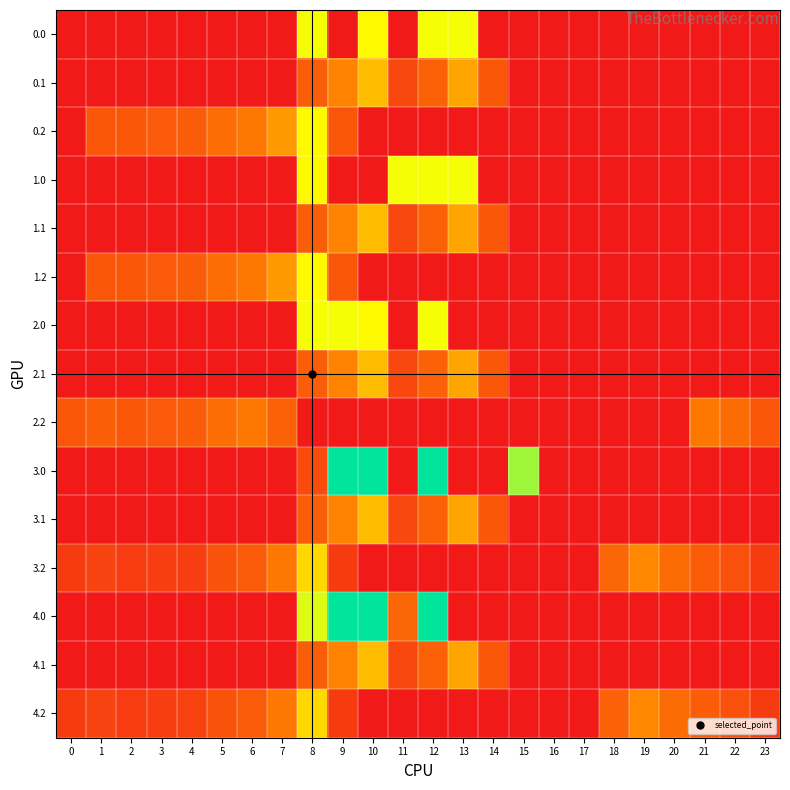

Reading left to right, transcribe all the data shown in this chart.

0.0: 0=0.0	1=0.0	2=0.0	3=0.0	4=0.0	5=0.0	6=0.0	7=0.0	8=378.0	9=0.0	10=362.7	11=0.0	12=378.0	13=378.0	14=0.0	15=0.0	16=0.0	17=0.0	18=0.0	19=0.0	20=0.0	21=0.0	22=0.0	23=0.0
0.1: 0=0.0	1=0.0	2=0.0	3=0.0	4=0.0	5=0.0	6=0.0	7=0.0	8=125.2	9=191.1	10=274.1	11=87.0	12=134.6	13=241.5	14=113.7	15=0.0	16=0.0	17=0.0	18=0.0	19=0.0	20=0.0	21=0.0	22=0.0	23=0.0
0.2: 0=0.0	1=111.9	2=114.5	3=119.0	4=125.6	5=155.0	6=171.2	7=223.4	8=364.7	9=111.5	10=0.0	11=0.0	12=0.0	13=0.0	14=0.0	15=0.0	16=0.0	17=0.0	18=0.0	19=0.0	20=0.0	21=0.0	22=0.0	23=0.0
1.0: 0=0.0	1=0.0	2=0.0	3=0.0	4=0.0	5=0.0	6=0.0	7=0.0	8=362.7	9=0.0	10=0.0	11=378.0	12=378.0	13=378.0	14=0.0	15=0.0	16=0.0	17=0.0	18=0.0	19=0.0	20=0.0	21=0.0	22=0.0	23=0.0
1.1: 0=0.0	1=0.0	2=0.0	3=0.0	4=0.0	5=0.0	6=0.0	7=0.0	8=125.2	9=191.1	10=274.1	11=87.0	12=134.6	13=241.5	14=113.7	15=0.0	16=0.0	17=0.0	18=0.0	19=0.0	20=0.0	21=0.0	22=0.0	23=0.0
1.2: 0=0.0	1=111.9	2=114.5	3=119.0	4=125.6	5=155.0	6=171.2	7=223.4	8=364.7	9=111.5	10=0.0	11=0.0	12=0.0	13=0.0	14=0.0	15=0.0	16=0.0	17=0.0	18=0.0	19=0.0	20=0.0	21=0.0	22=0.0	23=0.0
2.0: 0=0.0	1=0.0	2=0.0	3=0.0	4=0.0	5=0.0	6=0.0	7=0.0	8=378.0	9=378.0	10=362.7	11=0.0	12=378.0	13=0.0	14=0.0	15=0.0	16=0.0	17=0.0	18=0.0	19=0.0	20=0.0	21=0.0	22=0.0	23=0.0
2.1: 0=0.0	1=0.0	2=0.0	3=0.0	4=0.0	5=0.0	6=0.0	7=0.0	8=125.2	9=191.1	10=274.1	11=87.0	12=134.6	13=241.5	14=113.7	15=0.0	16=0.0	17=0.0	18=0.0	19=0.0	20=0.0	21=0.0	22=0.0	23=0.0
2.2: 0=112.9	1=127.3	2=114.5	3=119.0	4=125.6	5=155.0	6=171.2	7=132.6	8=0.0	9=0.0	10=0.0	11=0.0	12=0.0	13=0.0	14=0.0	15=0.0	16=0.0	17=0.0	18=0.0	19=0.0	20=0.0	21=173.6	22=152.6	23=112.5
3.0: 0=0.0	1=0.0	2=0.0	3=0.0	4=0.0	5=0.0	6=0.0	7=0.0	8=93.4	9=559.0	10=559.0	11=0.0	12=559.0	13=0.0	14=0.0	15=443.0	16=0.0	17=0.0	18=0.0	19=0.0	20=0.0	21=0.0	22=0.0	23=0.0
3.1: 0=0.0	1=0.0	2=0.0	3=0.0	4=0.0	5=0.0	6=0.0	7=0.0	8=125.2	9=191.1	10=274.1	11=87.0	12=134.6	13=241.5	14=113.7	15=0.0	16=0.0	17=0.0	18=0.0	19=0.0	20=0.0	21=0.0	22=0.0	23=0.0
3.2: 0=62.9	1=77.3	2=64.5	3=69.0	4=67.8	5=105.0	6=121.2	7=173.4	8=314.7	9=61.5	10=0.0	11=0.0	12=0.0	13=0.0	14=0.0	15=0.0	16=0.0	17=0.0	18=140.0	19=199.0	20=150.8	21=123.6	22=102.6	23=62.5
4.0: 0=0.0	1=0.0	2=0.0	3=0.0	4=0.0	5=0.0	6=0.0	7=0.0	8=395.3	9=559.0	10=559.0	11=141.2	12=559.0	13=0.0	14=0.0	15=0.0	16=0.0	17=0.0	18=0.0	19=0.0	20=0.0	21=0.0	22=0.0	23=0.0
4.1: 0=0.0	1=0.0	2=0.0	3=0.0	4=0.0	5=0.0	6=0.0	7=0.0	8=125.2	9=191.1	10=274.1	11=87.0	12=134.6	13=241.5	14=113.7	15=0.0	16=0.0	17=0.0	18=0.0	19=0.0	20=0.0	21=0.0	22=0.0	23=0.0
4.2: 0=62.9	1=77.3	2=64.5	3=69.0	4=75.6	5=105.0	6=121.2	7=173.4	8=314.7	9=61.5	10=0.0	11=0.0	12=0.0	13=0.0	14=0.0	15=0.0	16=0.0	17=0.0	18=132.2	19=199.0	20=150.8	21=123.6	22=102.6	23=62.5